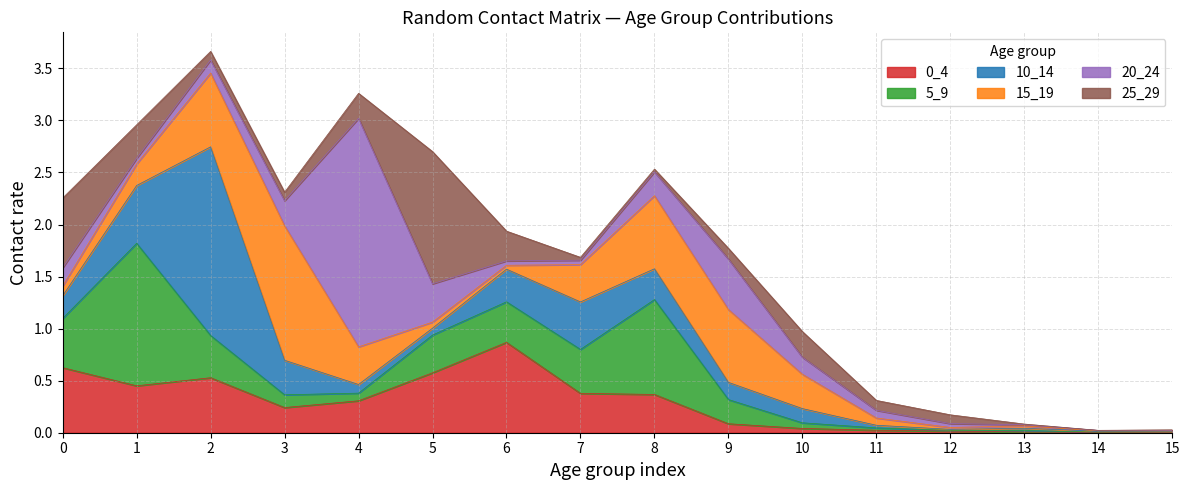

What is the total value across all series at 0?

2.3